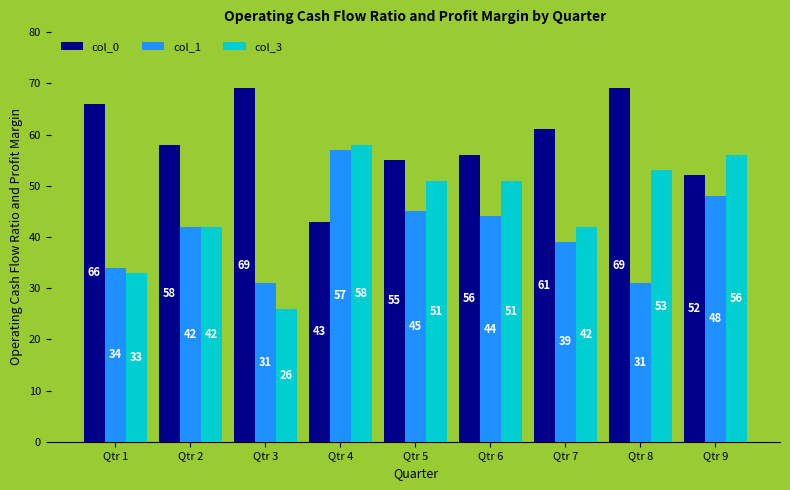

How many groups of bars are there?

9